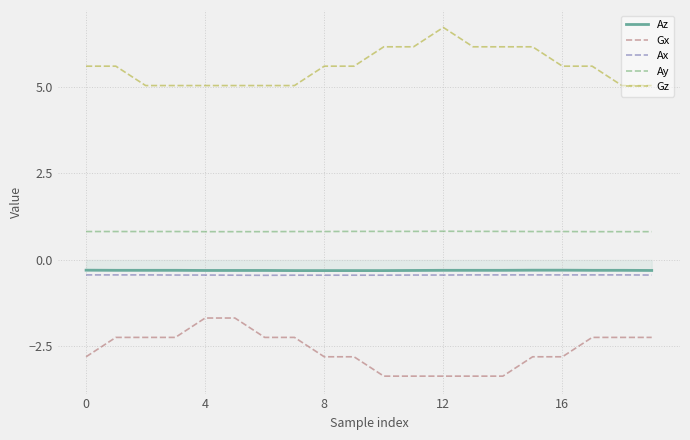

What is the minimum value for Ay?

0.8